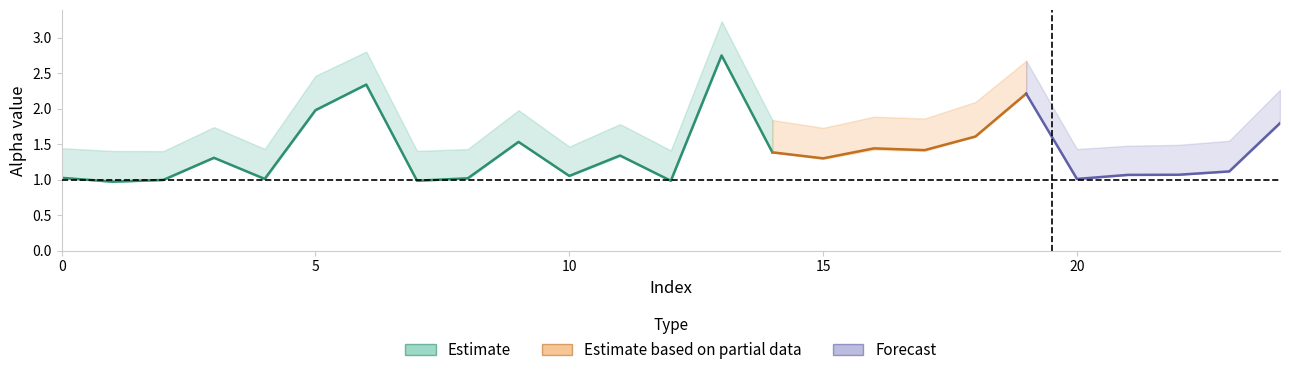

What is the sum of all alpha_max_vals values?

45.7